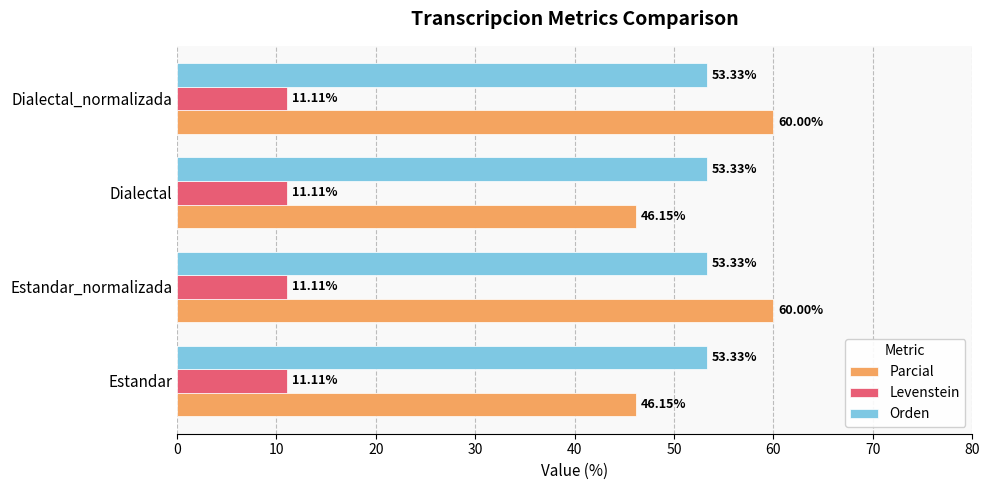

Which series has the largest range (max minus min)?

Parcial